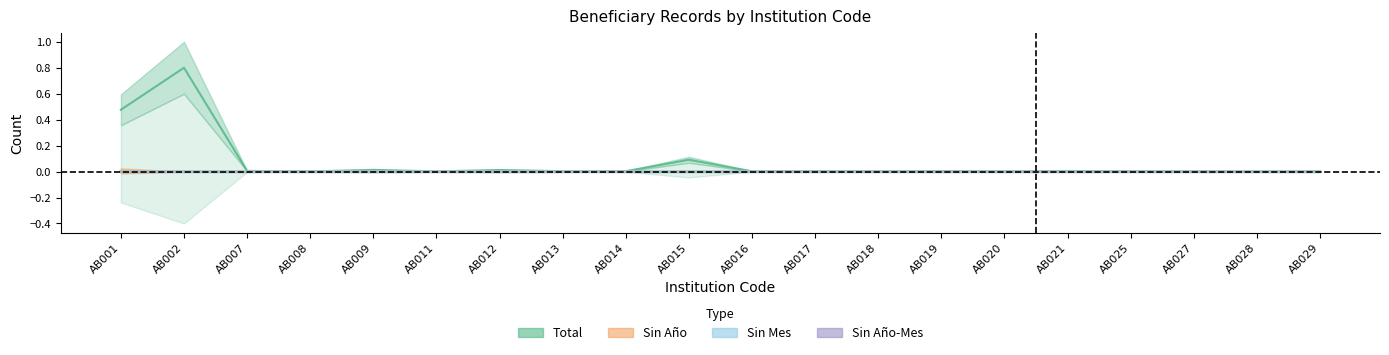

Between AB002 and AB012, which series saw the biggest shift?

Total